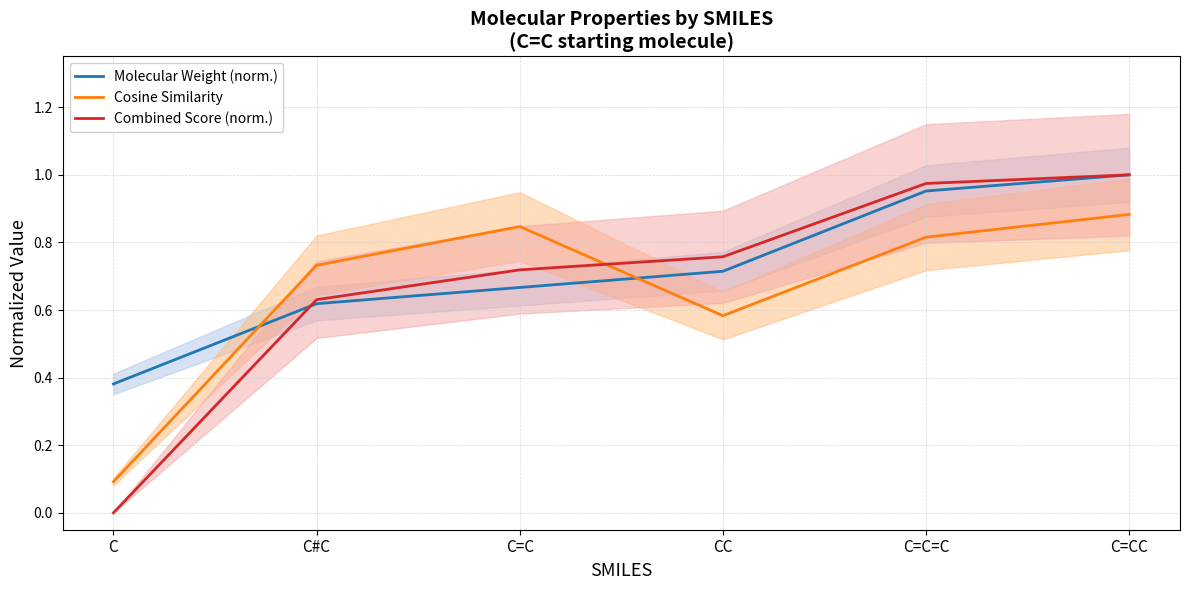

Which series has the largest range (max minus min)?

Combined Score (norm.)